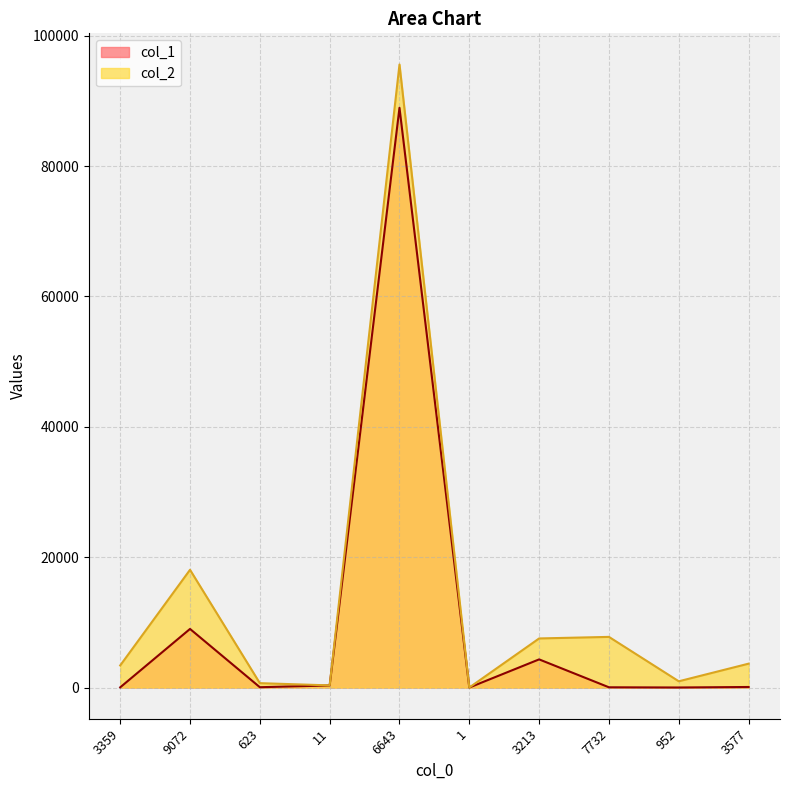

What are all the series names shown in the legend?

col_1, col_2